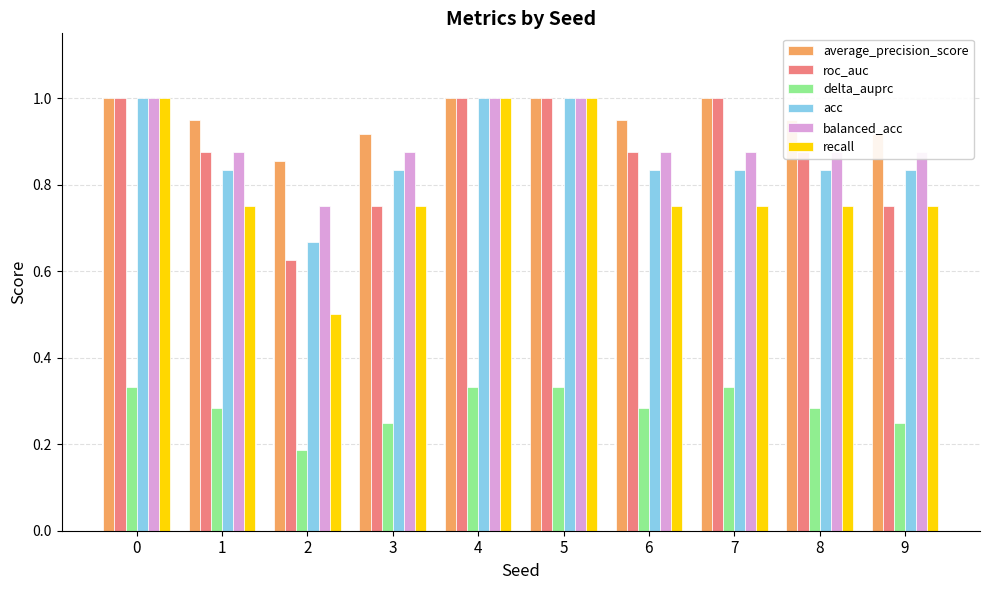

The value of acc at 4 is 1.0. True or false?

True